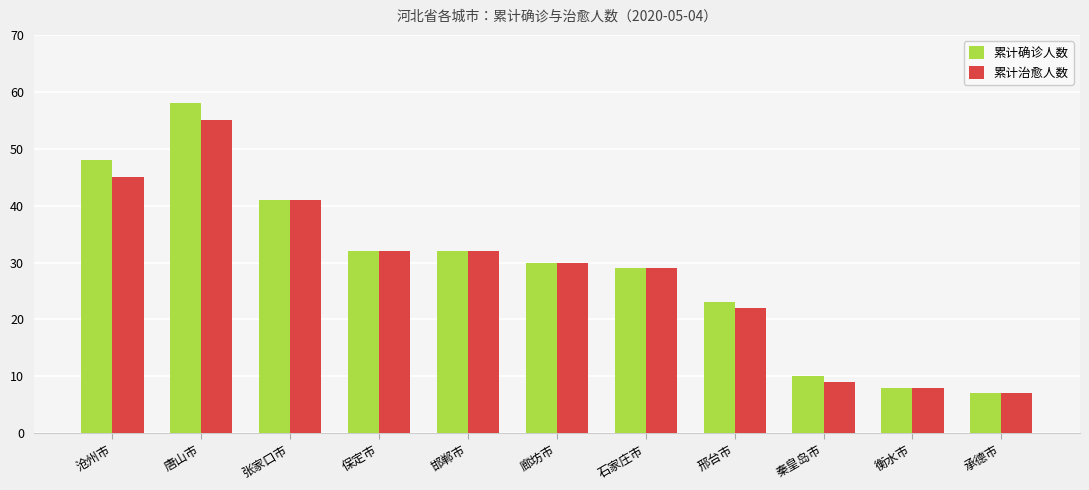

What is the difference between the highest and lowest values at 沧州市?

3